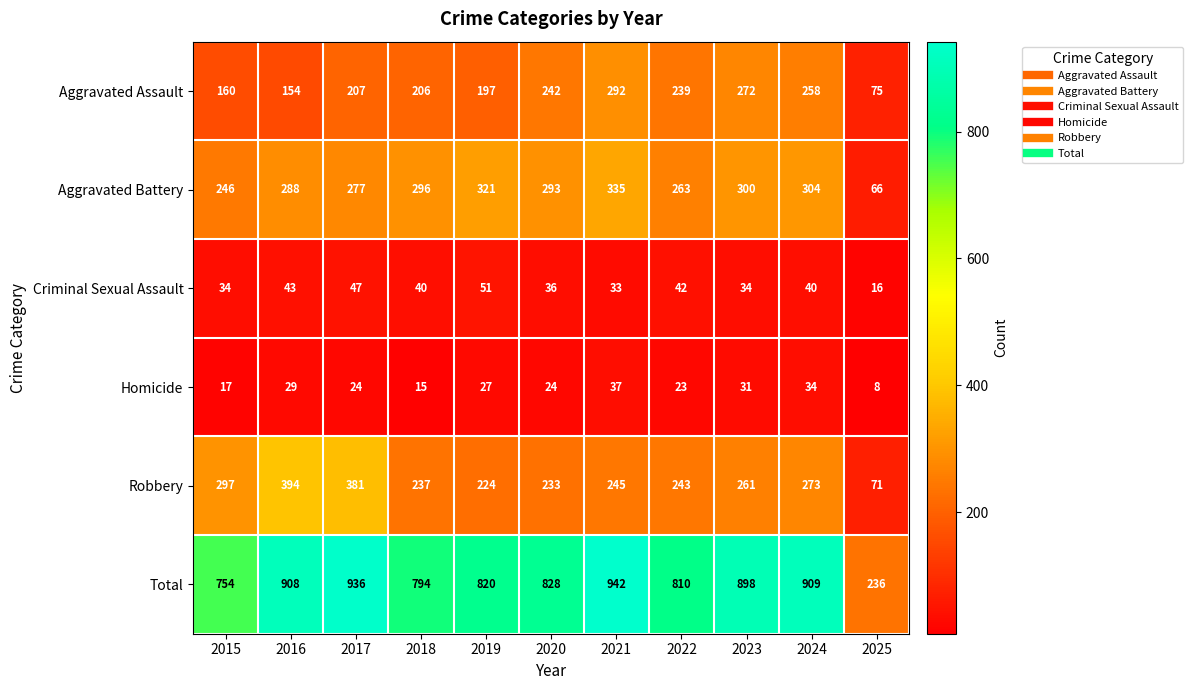

What is the approximate value of Criminal Sexual Assault at 2016, to the nearest 10?

40